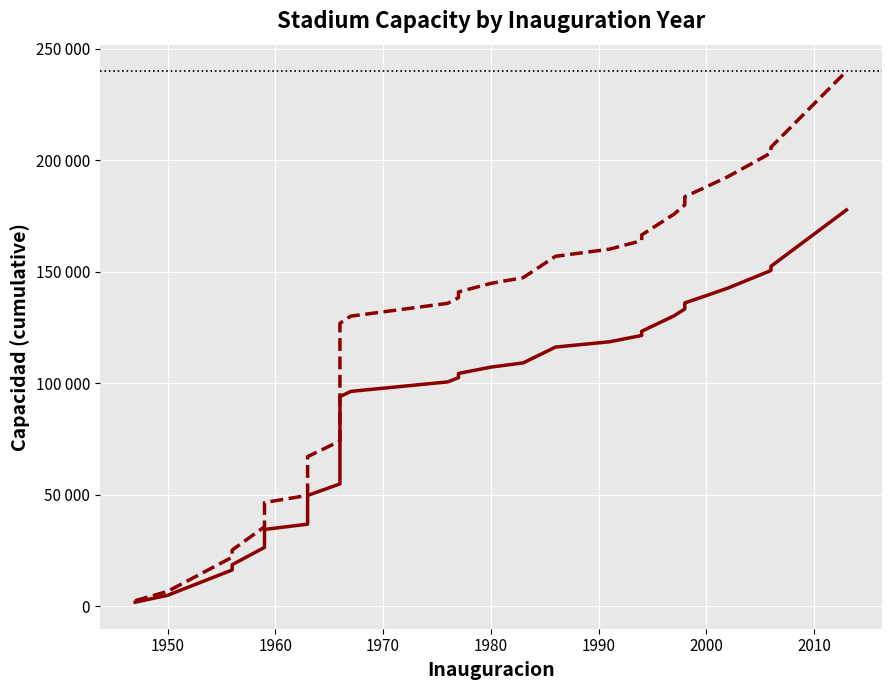

Reading right to left, extract all data points from this chart.

With NPIs: 177777.8	152542.5	150649.8	148662.5	142748.3	139379.3	136086.0	133370.0	130294.4	123387.0	121494.3	118655.3	116289.4	109191.8	107299.1	104460.1	102567.4	100674.7	98308.8	96416.1	94050.3	92157.6	89791.7	80896.0	54942.0	49746.1	46433.9	42175.3	36875.8	34509.9	26466.0	18706.0	16340.1	4968.3	1892.7
Without NPIs: 240000.0	205932.4	203377.2	200694.4	192710.2	188162.1	183716.1	180049.5	175897.4	166572.4	164017.3	160184.6	156990.7	147408.9	144853.8	141021.1	138466.0	135910.8	132716.9	130161.8	126967.9	124412.7	121218.8	109209.7	74171.7	67157.3	62685.8	56936.7	49782.3	46588.4	35729.1	25253.0	22059.1	6707.2	2555.1